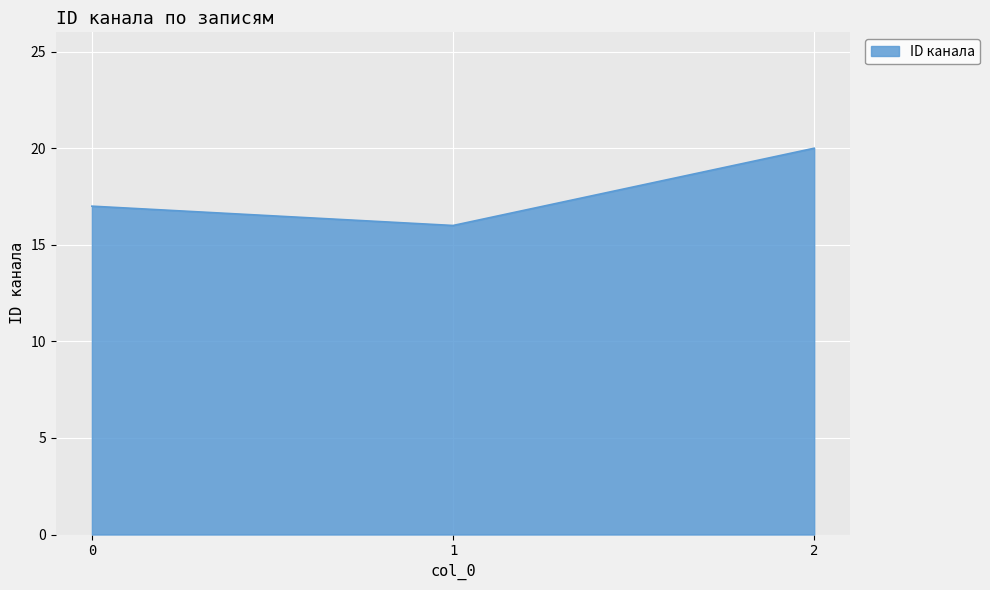

What is the difference between the second highest and minimum values?

1